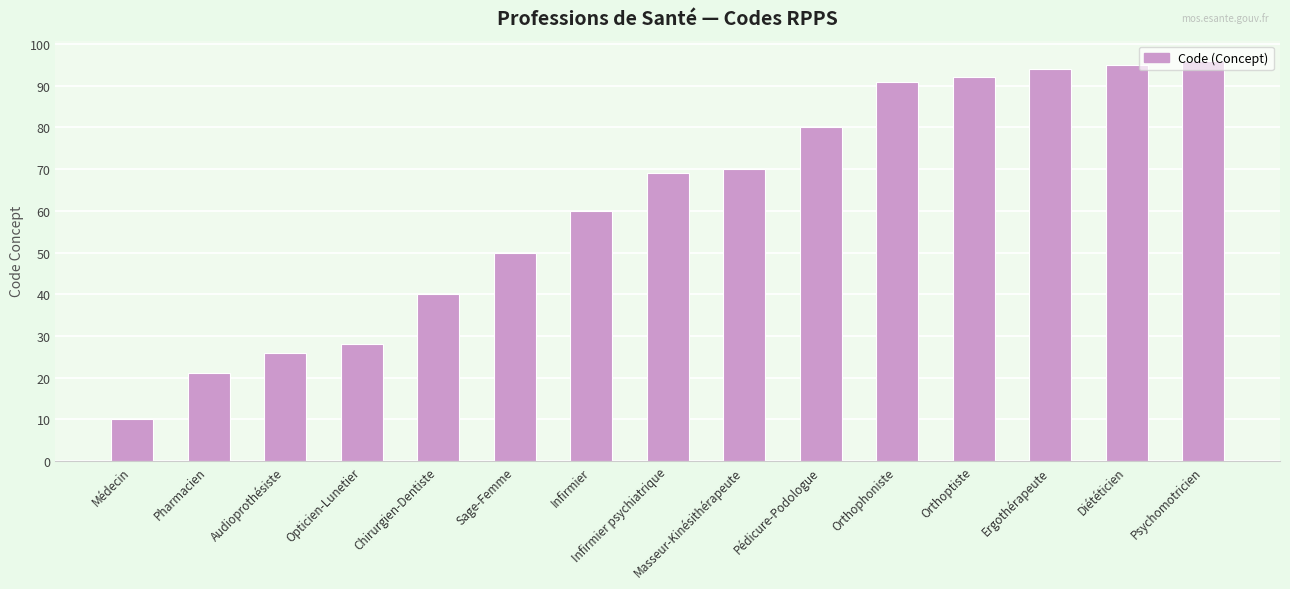

Reading left to right, transcribe all the data shown in this chart.

Médecin=10	Pharmacien=21	Audioprothésiste=26	Opticien-Lunetier=28	Chirurgien-Dentiste=40	Sage-Femme=50	Infirmier=60	Infirmier psychiatrique=69	Masseur-Kinésithérapeute=70	Pédicure-Podologue=80	Orthophoniste=91	Orthoptiste=92	Ergothérapeute=94	Diététicien=95	Psychomotricien=96